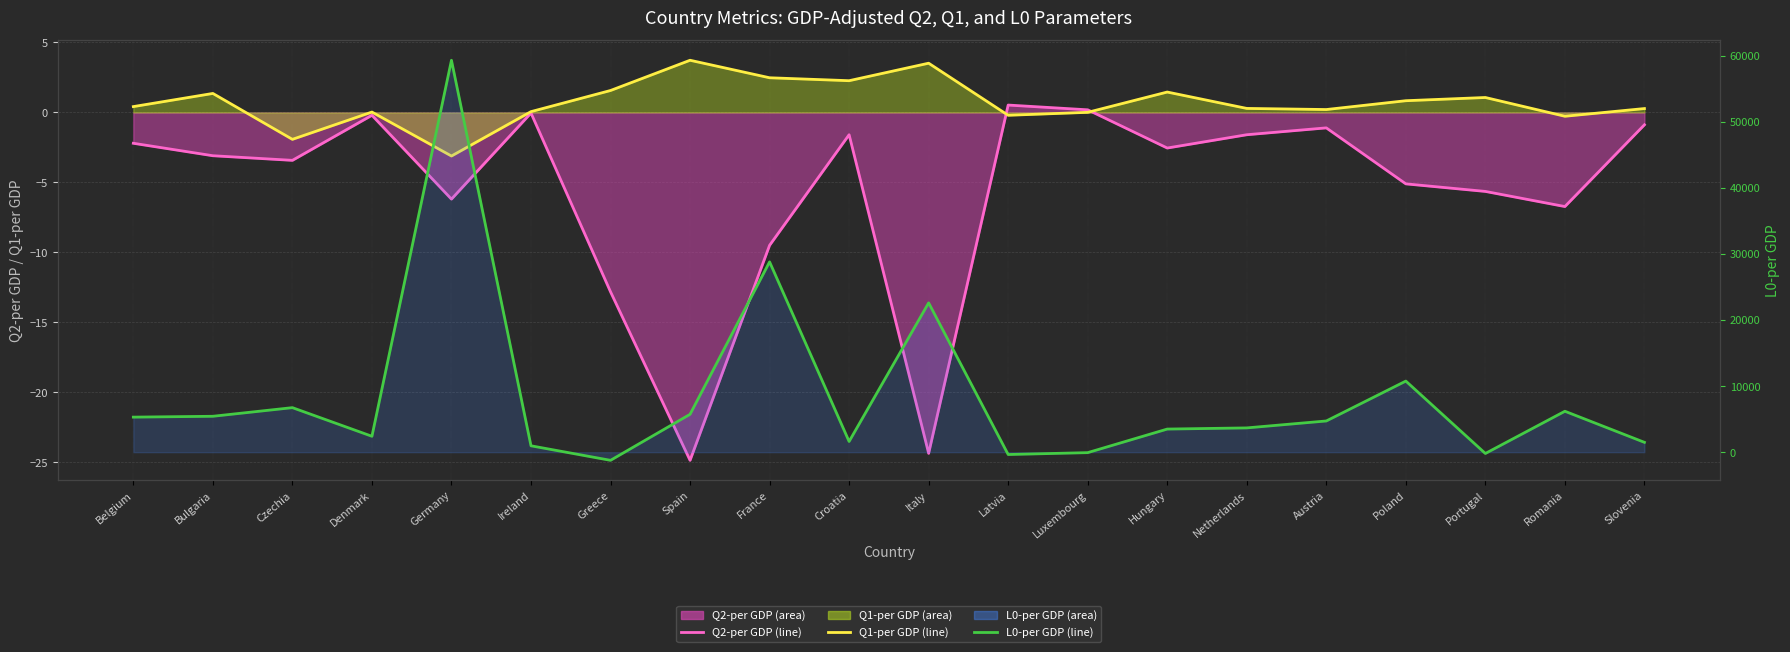

How many interior local valleys does the Q1-per GDP (line) series have?

6